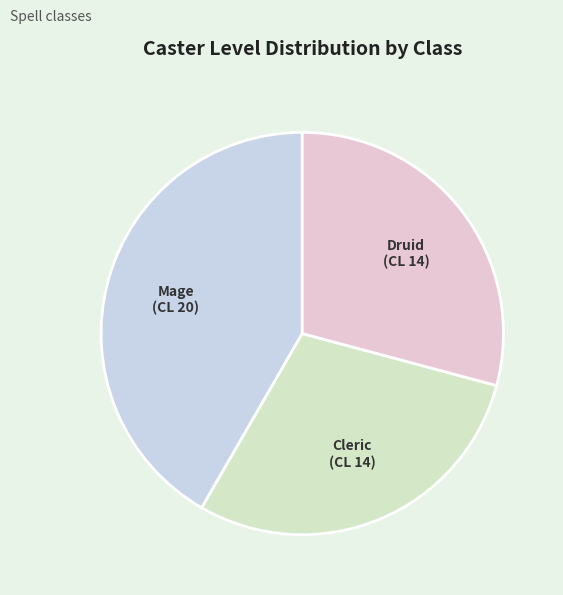

True or false: Cleric accounts for 29% of the total.

True